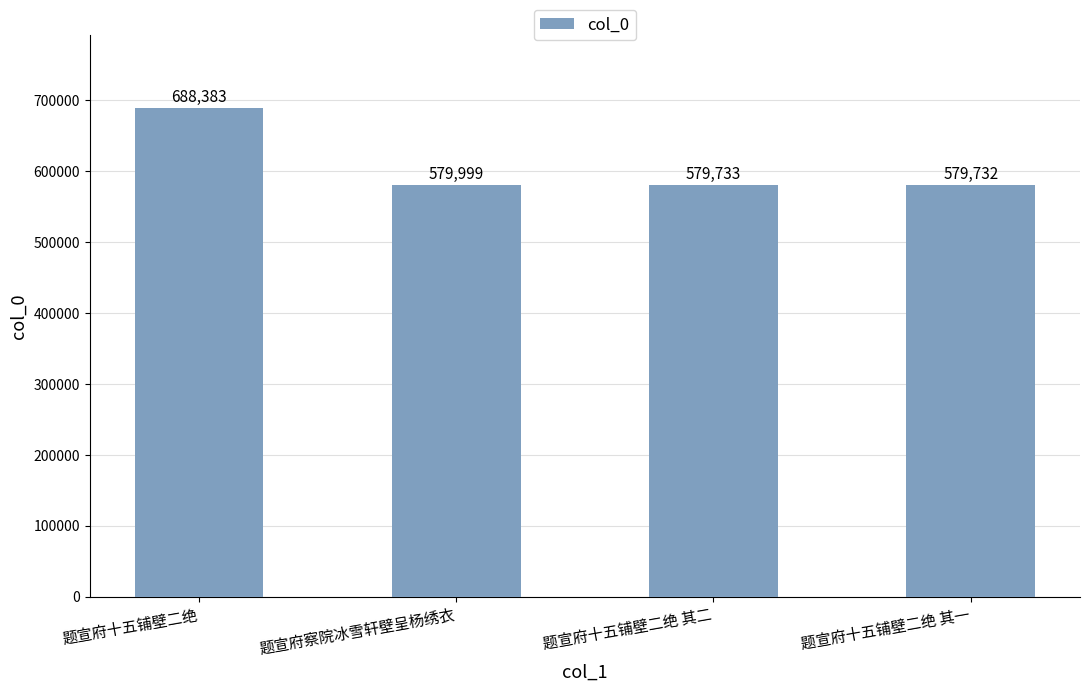

Count the number of categories in the chart.

4